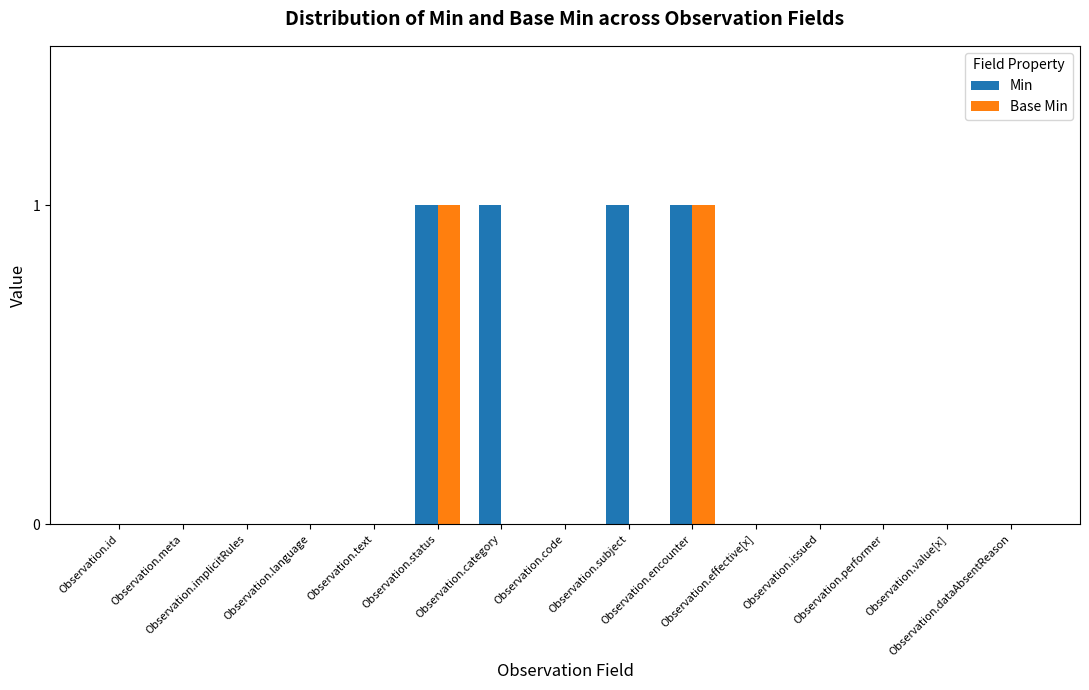

How many Base Min values are between 0 and 1?

15